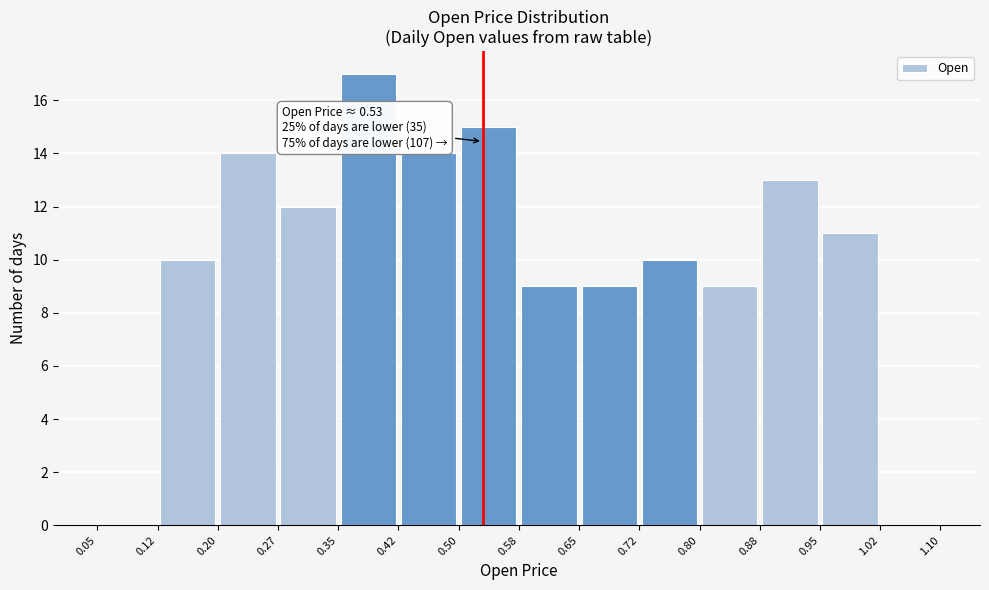

Over which range of the x-axis is the bar tallest?

0.35 to 0.42